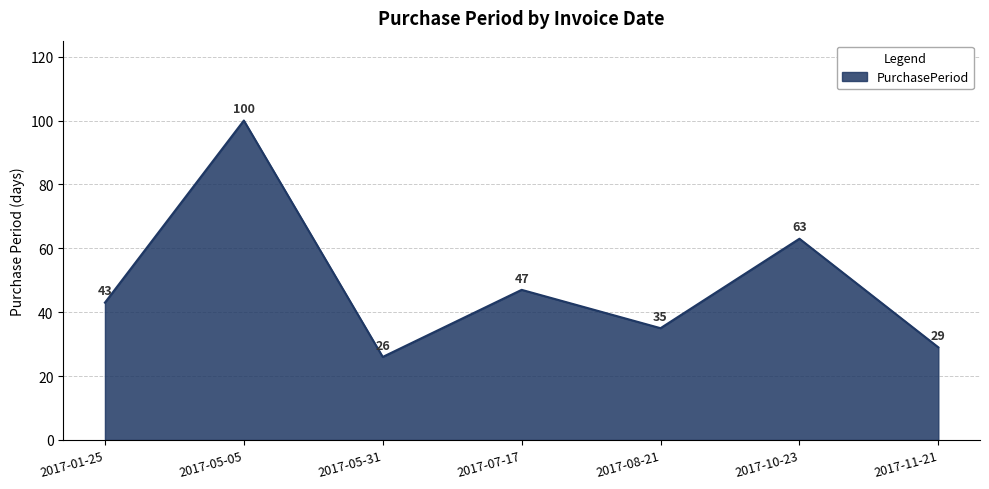

List the labels in order of value, largest first.

2017-05-05, 2017-10-23, 2017-07-17, 2017-01-25, 2017-08-21, 2017-11-21, 2017-05-31